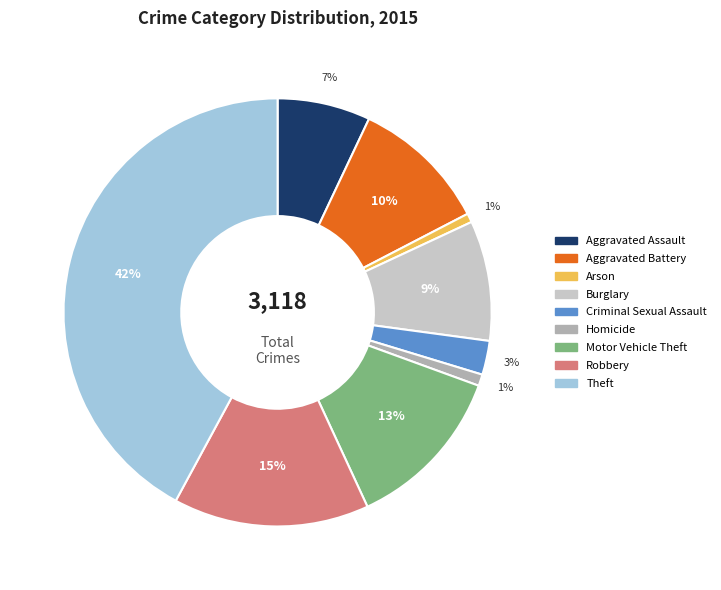

To the nearest percent, what is the difference between the Arson and Criminal Sexual Assault slice percentages?

2%